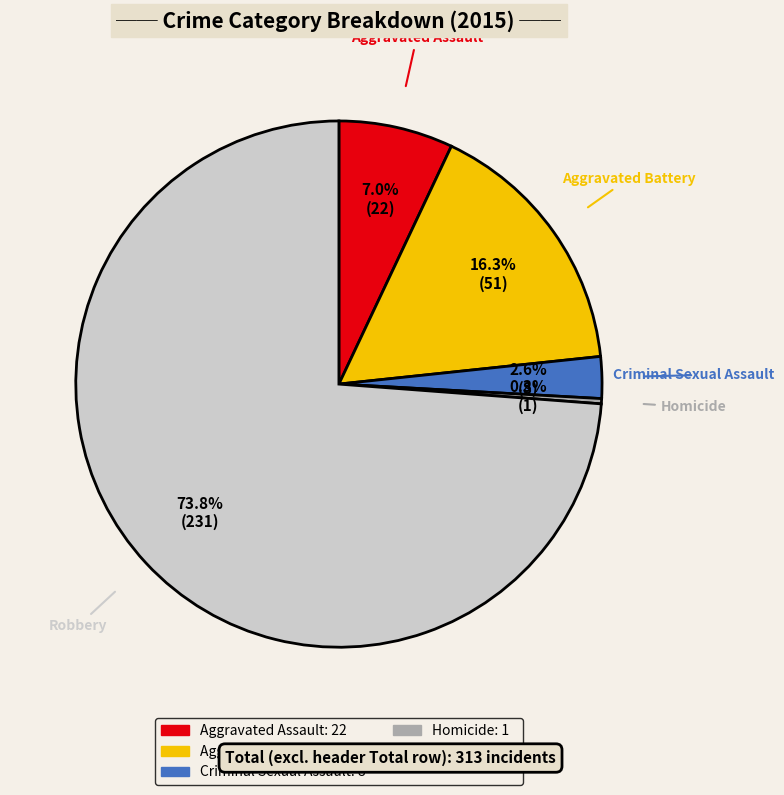

Is Aggravated Assault the majority of the pie?

No